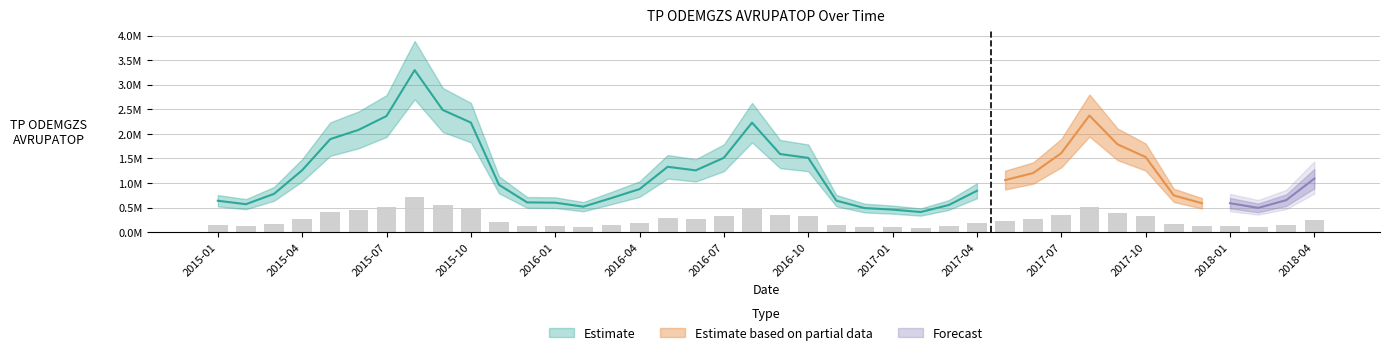

The value at 2015-01 is 140834.5. True or false?

True